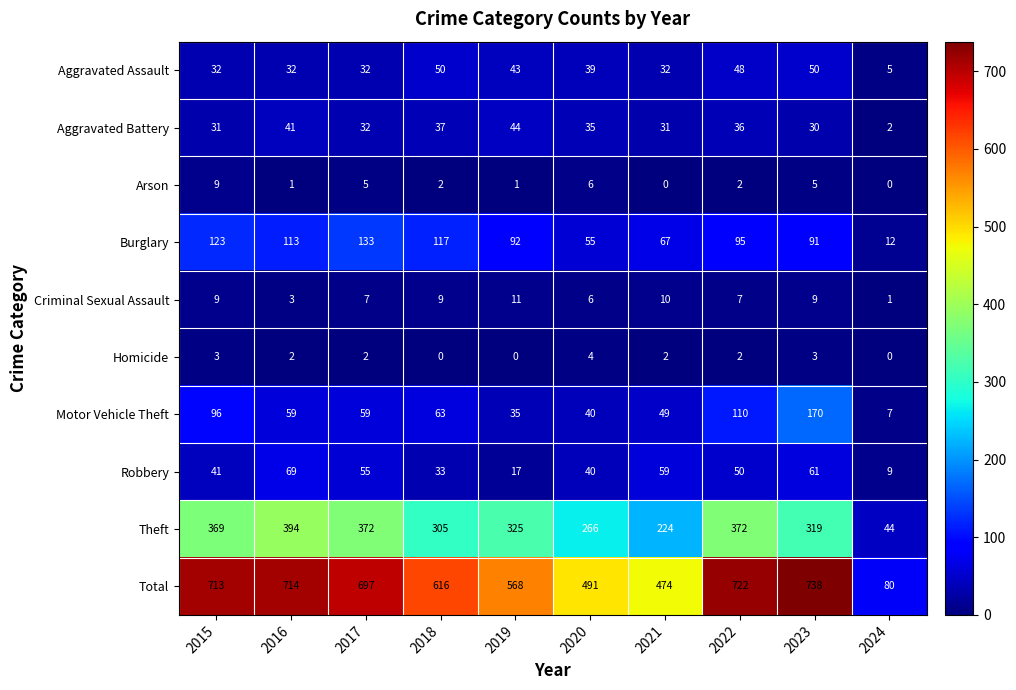

How many data points in Criminal Sexual Assault are less than 9?

5